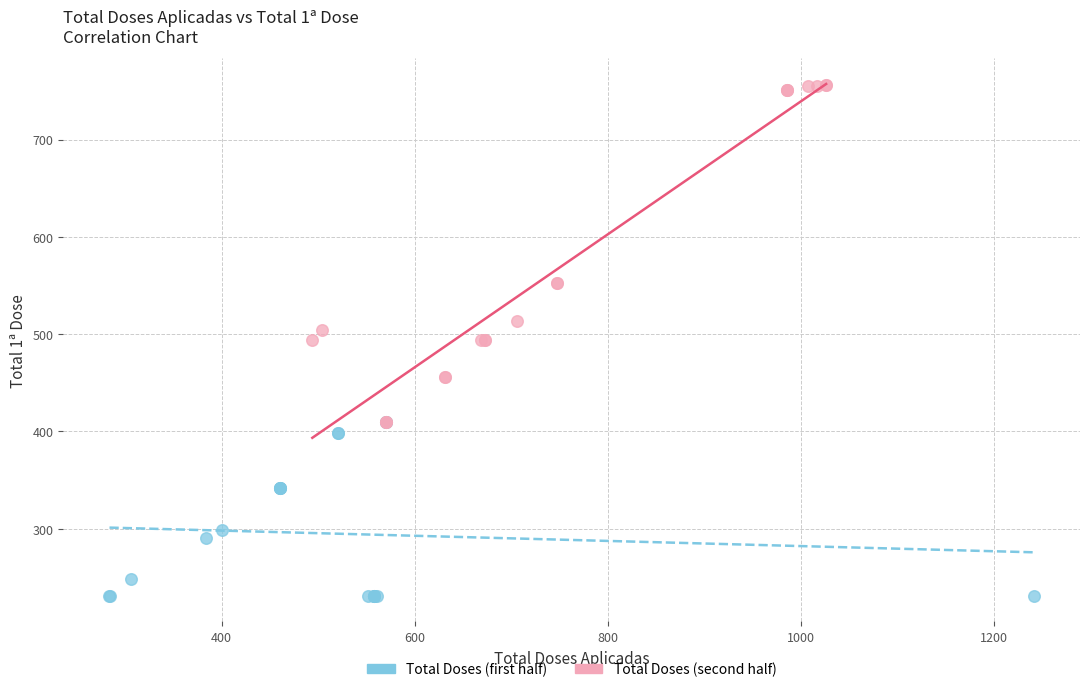

Which series contains the highest Y value?

Total Doses (second half)